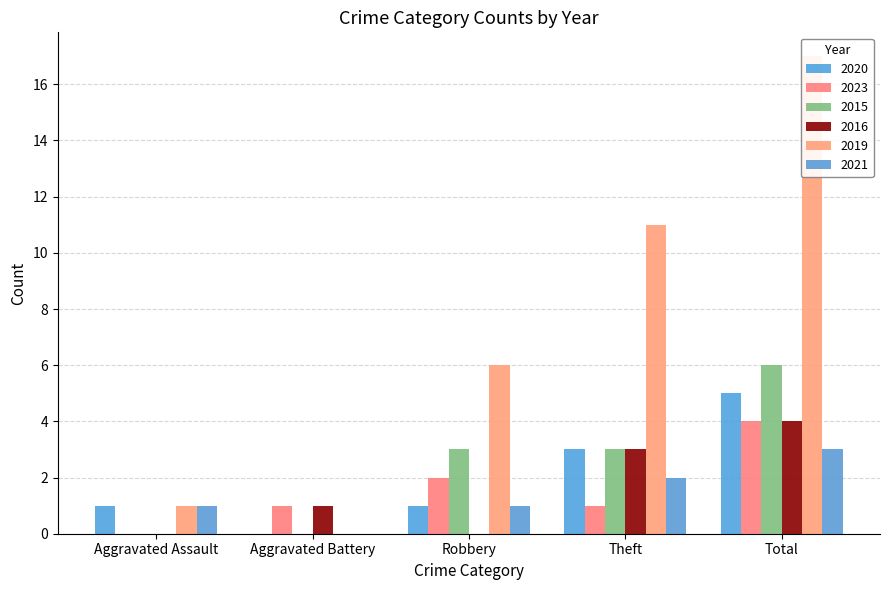

What is the label of the 3rd bar from the right?

Robbery